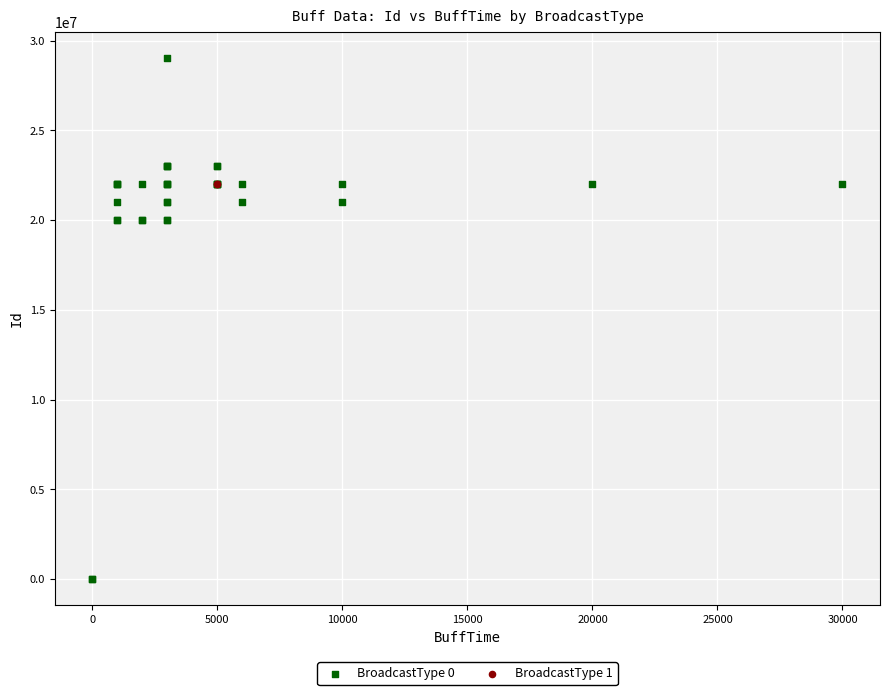

Which series contains the highest Y value?

BroadcastType 0